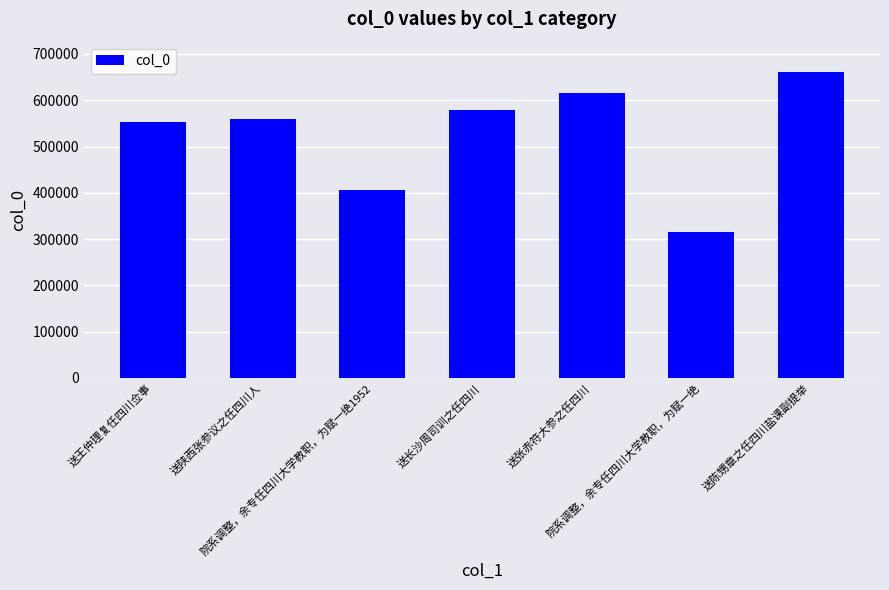

Between 院系调整，余专任四川大学教职，为赋一绝 and 送张赤符大参之任四川, which is larger?

送张赤符大参之任四川